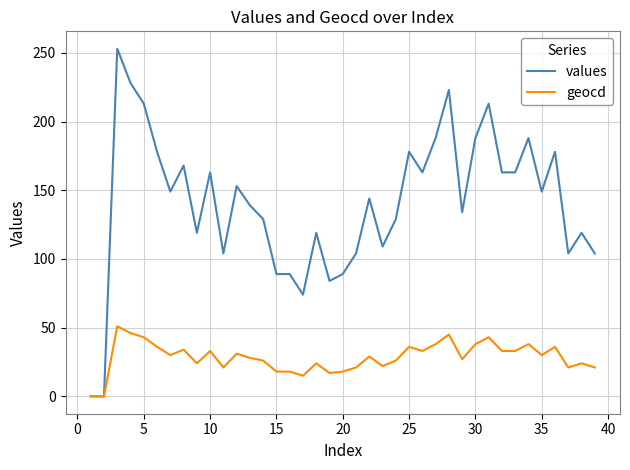

Which series has the largest total across all categories?

values